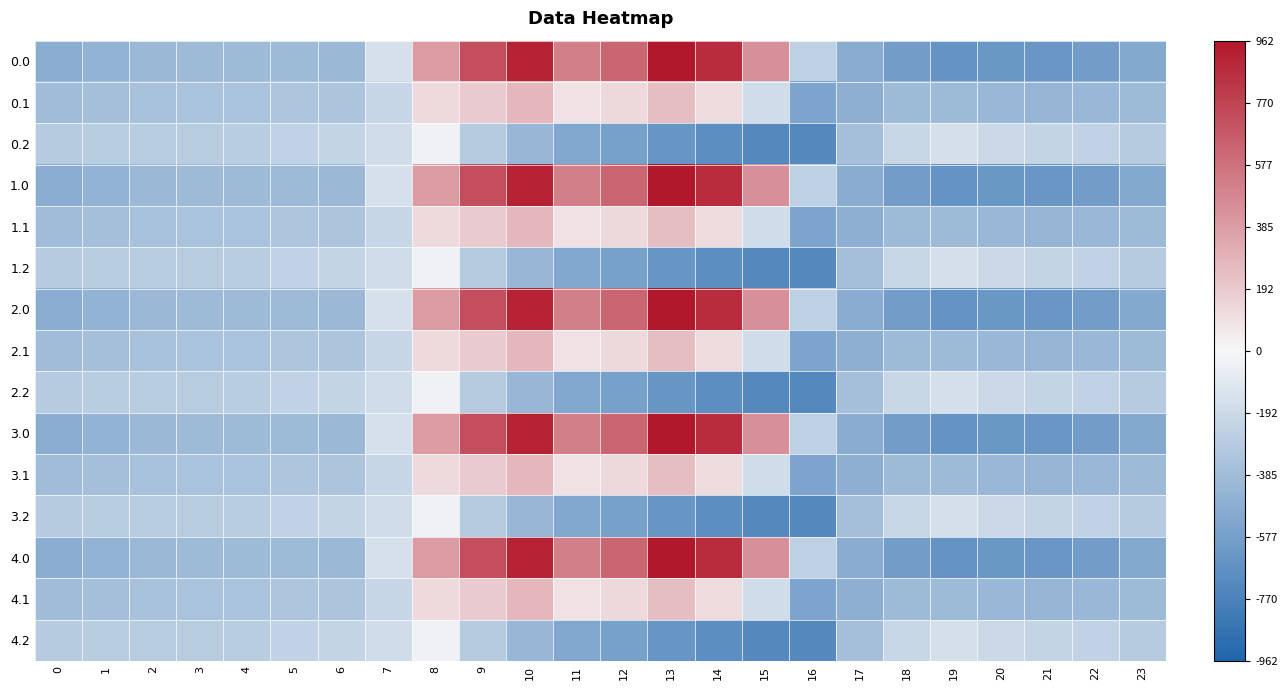

Which category has the highest value across all series?

13